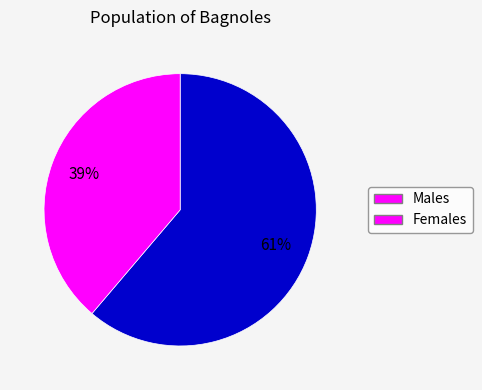

To the nearest percent, what is the difference between the largest and smallest slice percentages?

22%